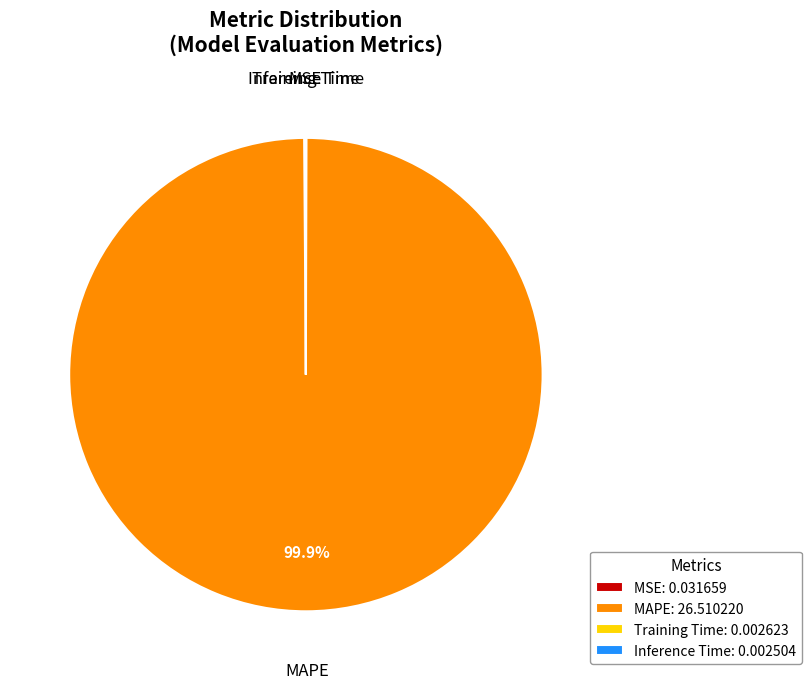

To the nearest percent, what is the average slice percentage?

25%